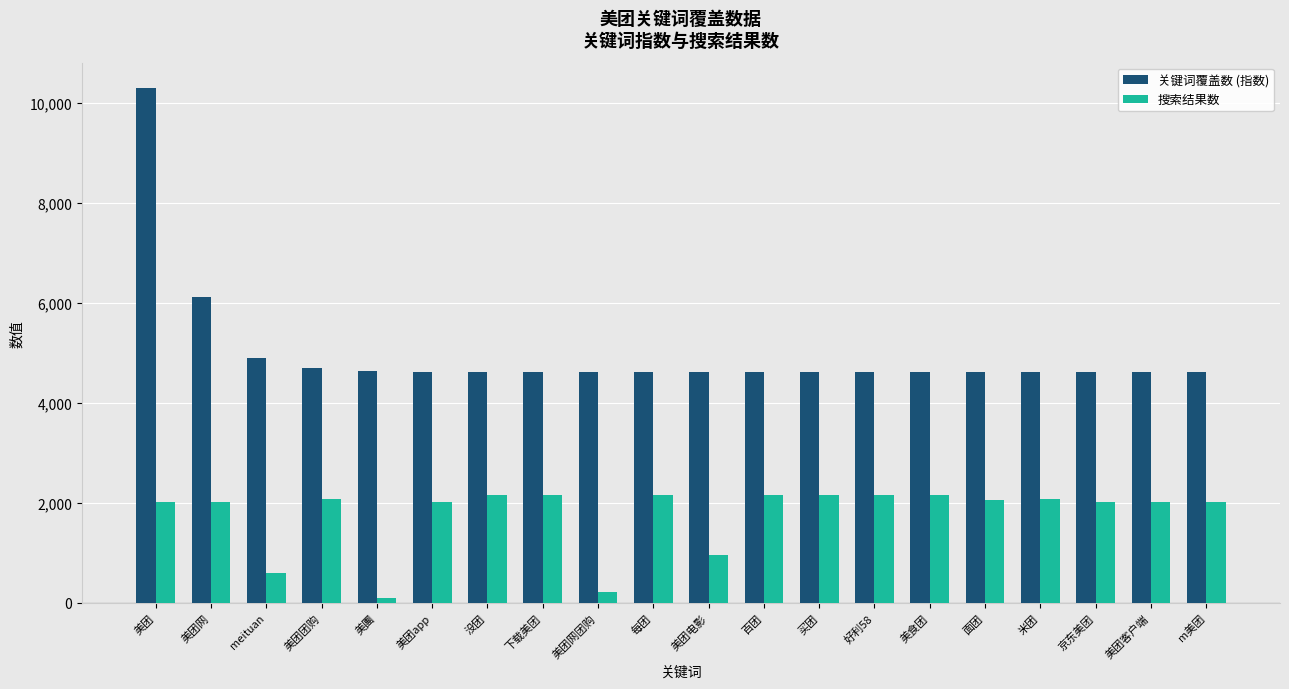

What is the sum of all 搜索结果数 values?

35265